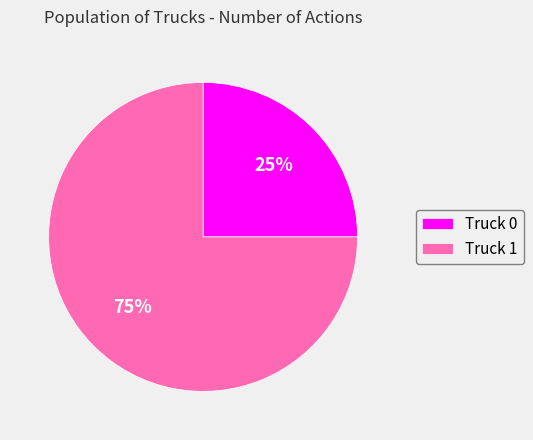

The Truck 0 slice represents 32% of the pie. True or false?

False